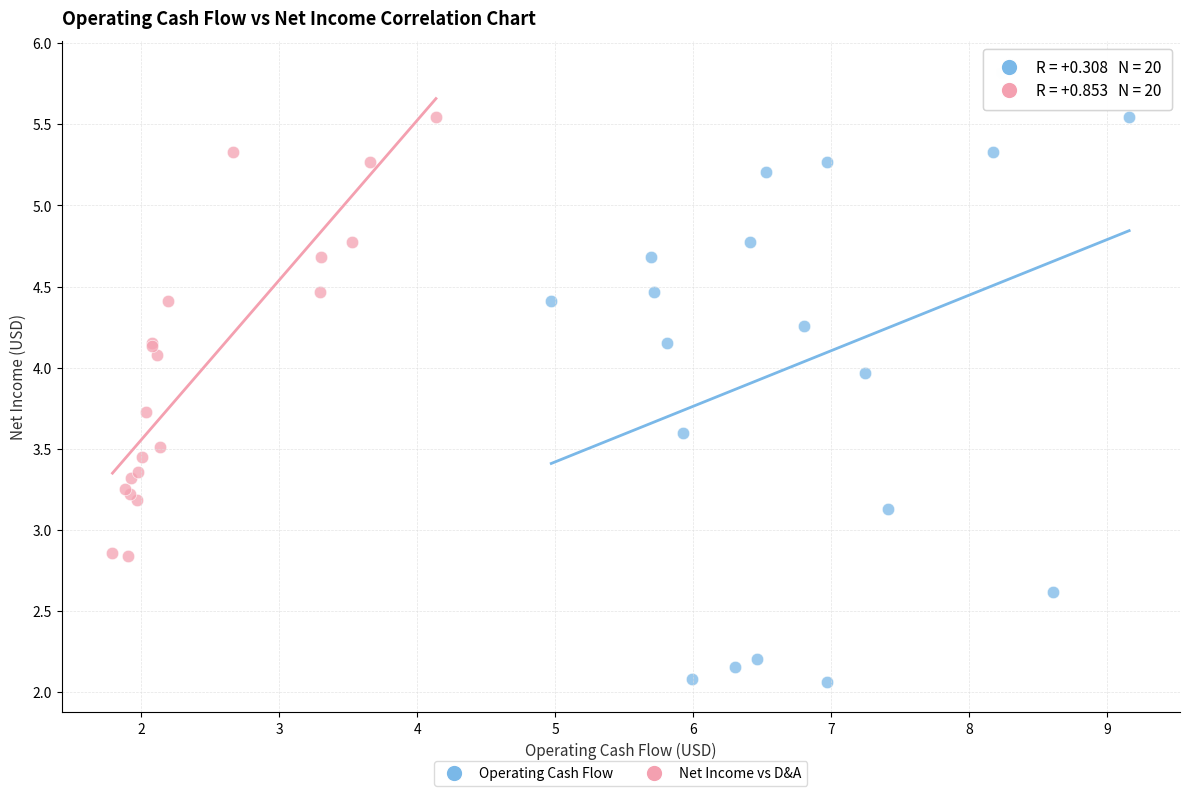

Which series has the widest spread of Y values?

Operating Cash Flow